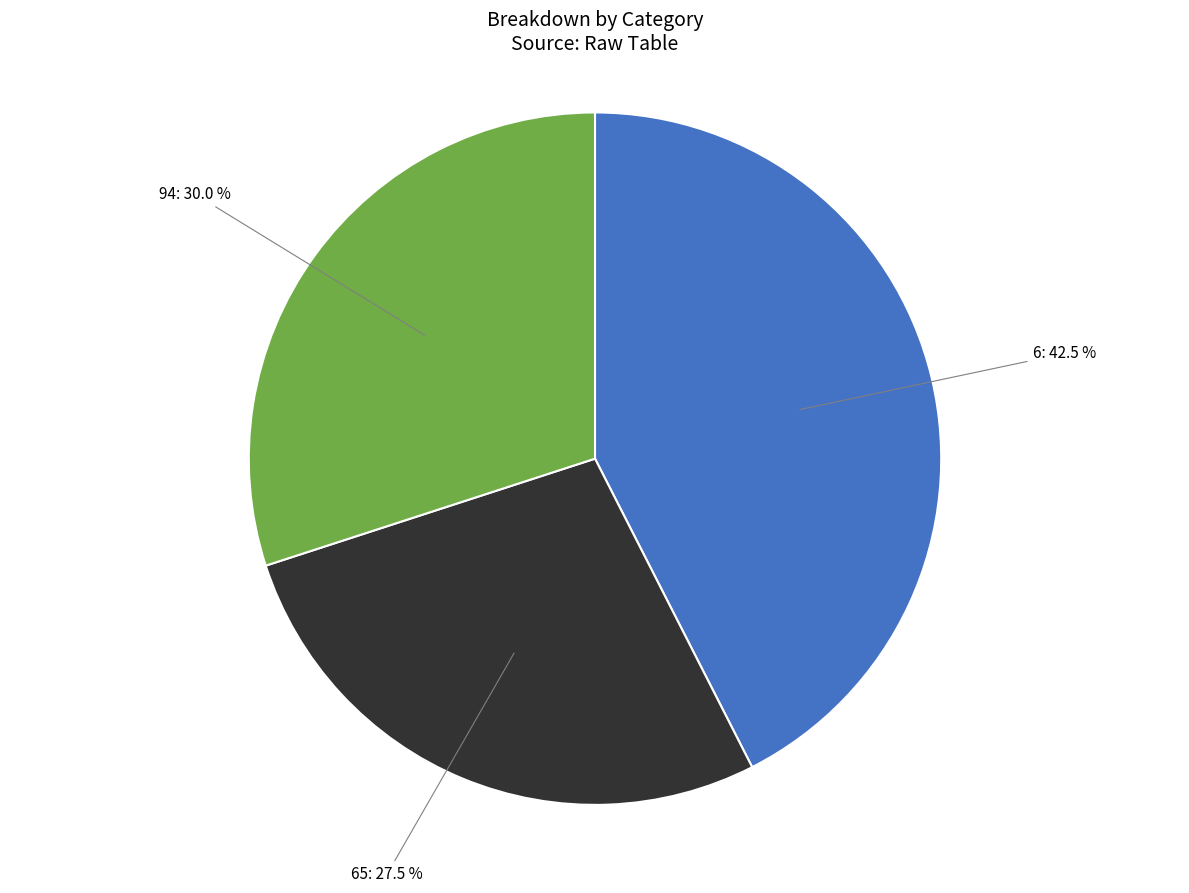

Which has a higher value, 94: 30.0 % or 6: 42.5 %?

6: 42.5 %